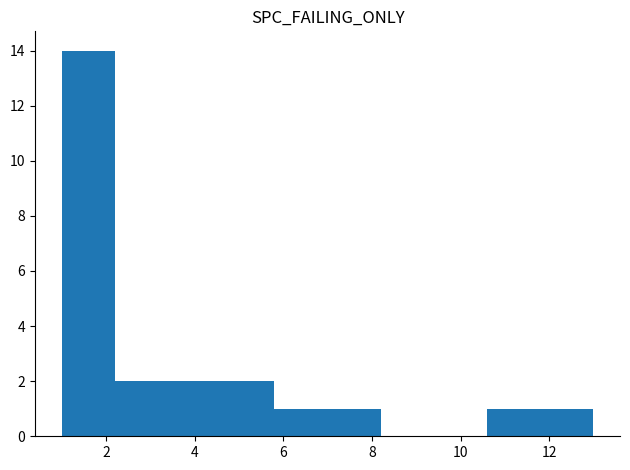

Which range on the x-axis has the tallest bar?

1.0 to 2.2